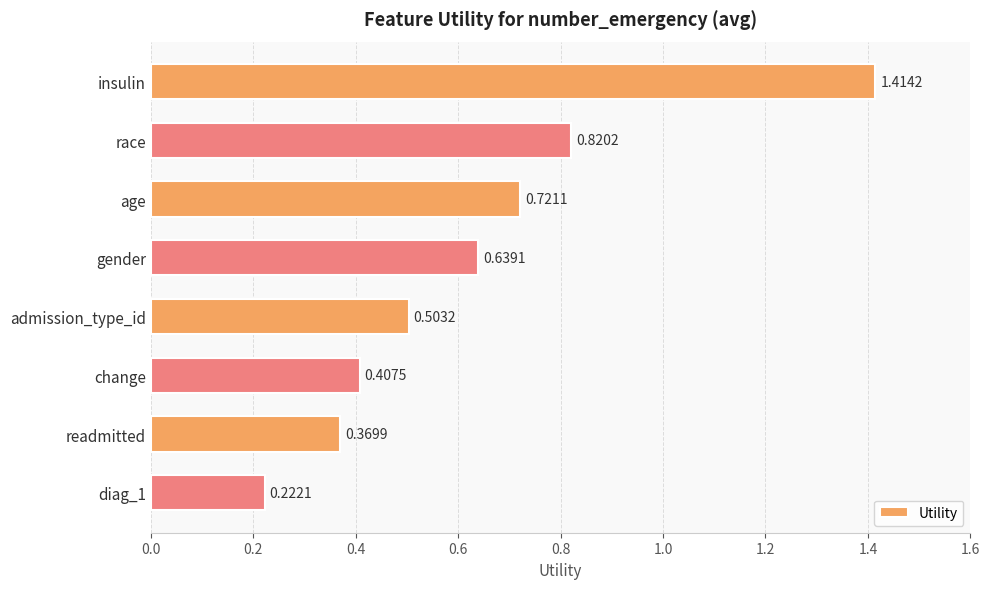

At which category does the chart reach its peak across all series?

insulin